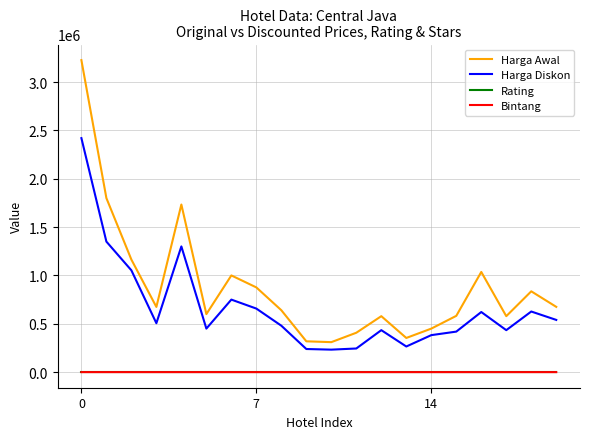

How many values in the Rating series exceed 8?

19